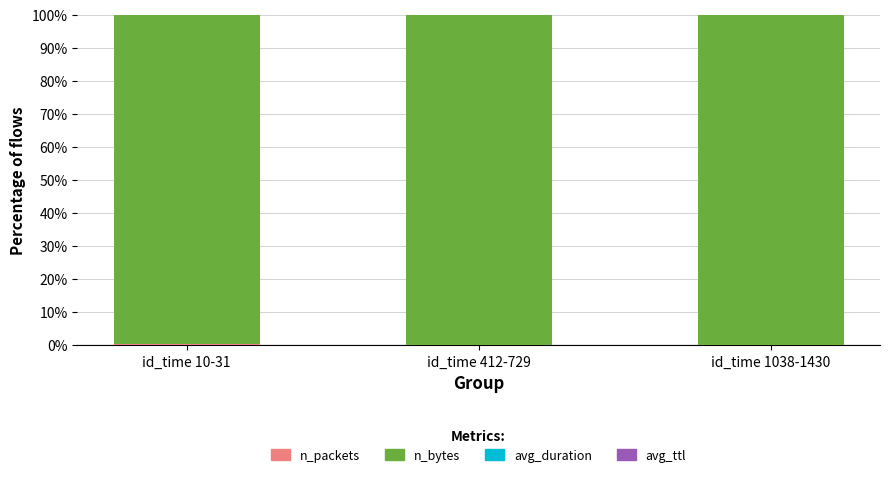

How many distinct data groups are displayed?

4